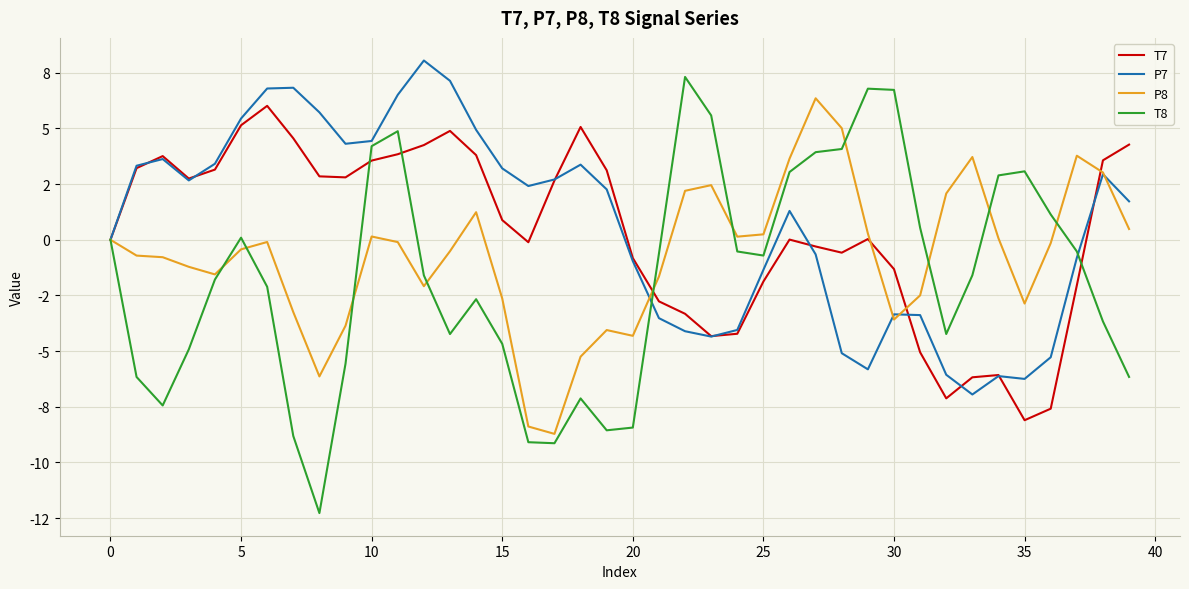

Does the chart have visible grid lines?

Yes